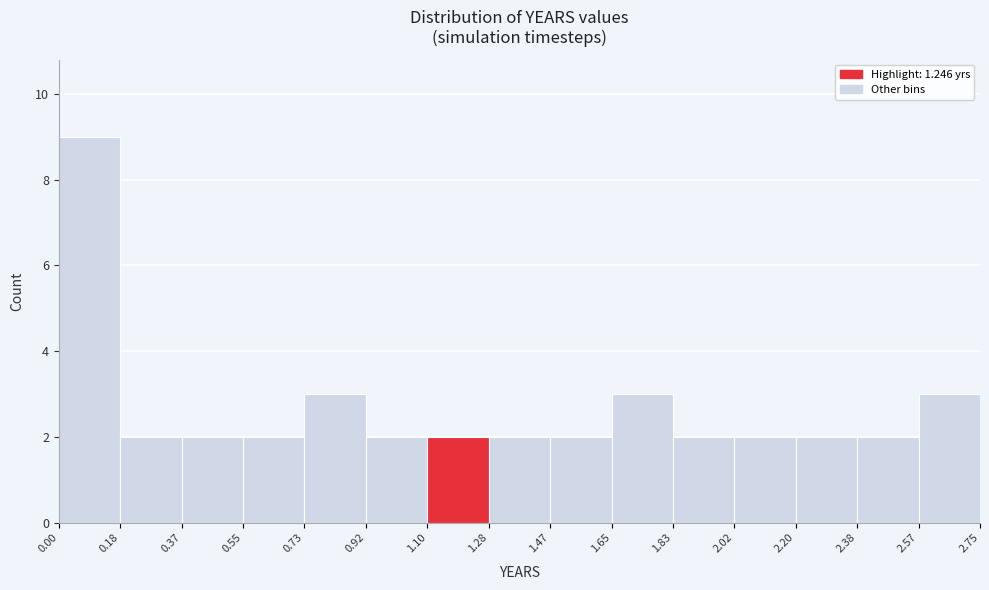

What is the height of the bar covering 0.18 to 0.37 on the x-axis? The values are not printed on the chart, so give them approximately, as read against the axis.

2